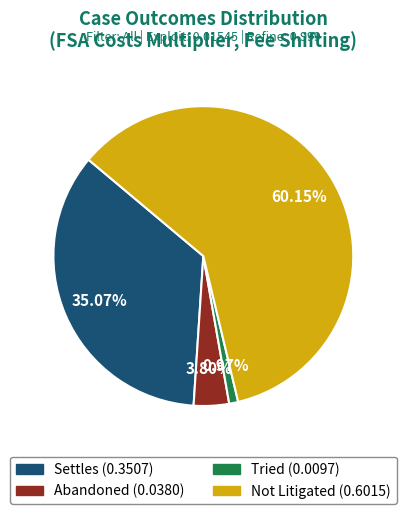

Which slice is the largest?

Not Litigated